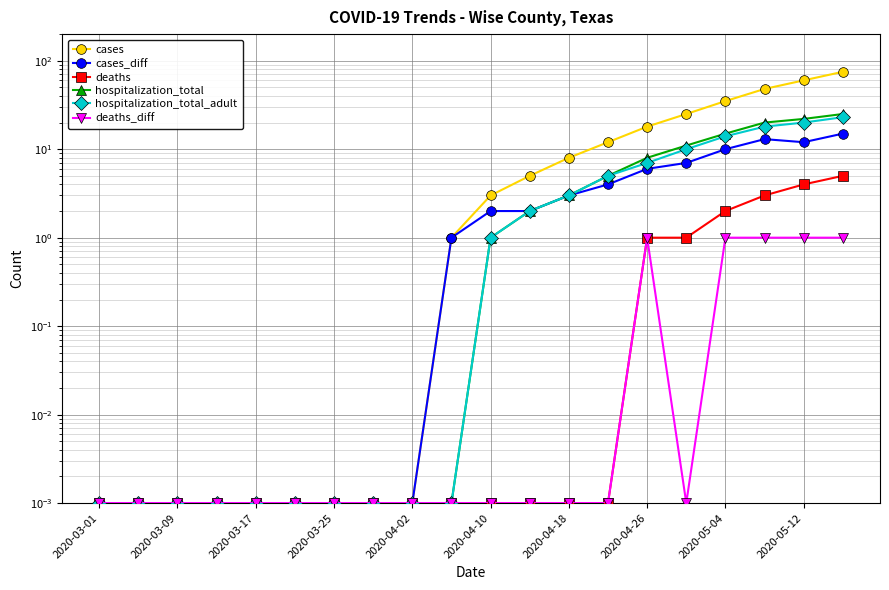

True or false: deaths_diff has a value of 0.0 at 15.

False